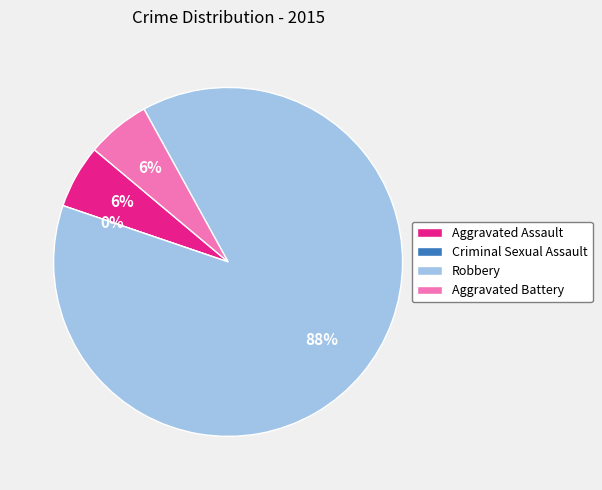

Between Robbery and Criminal Sexual Assault, which is larger?

Robbery